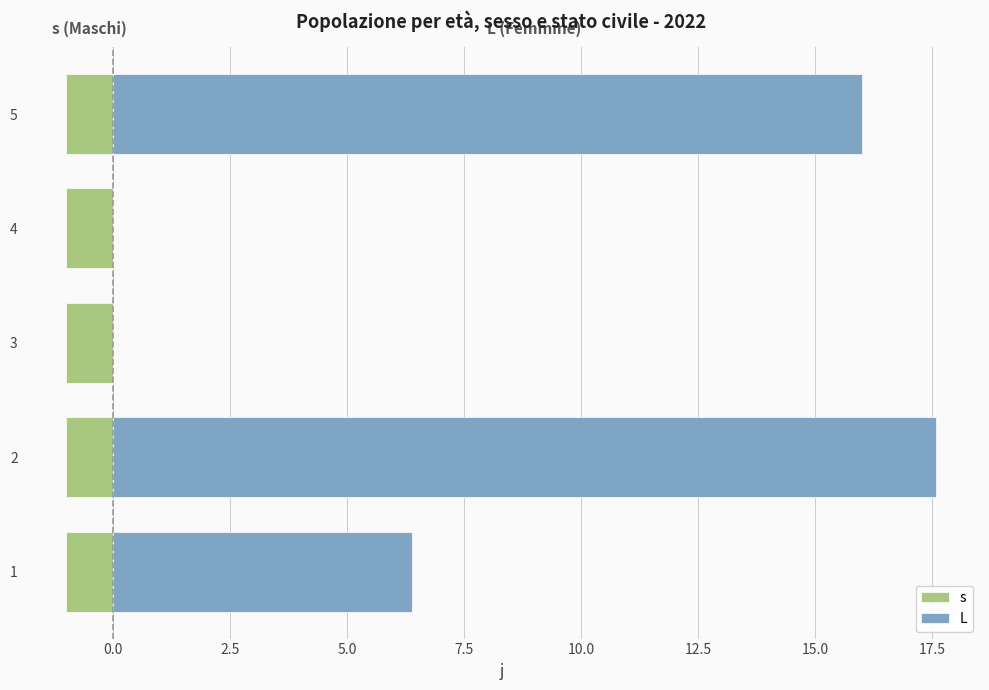

How many groups of bars are there?

5